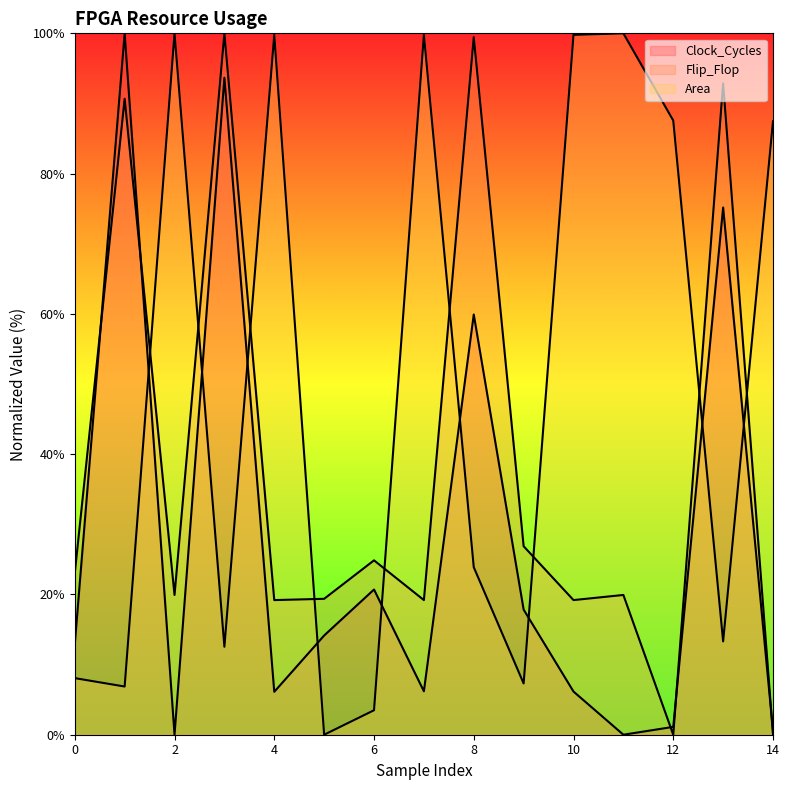

Count the number of data series in this chart.

3